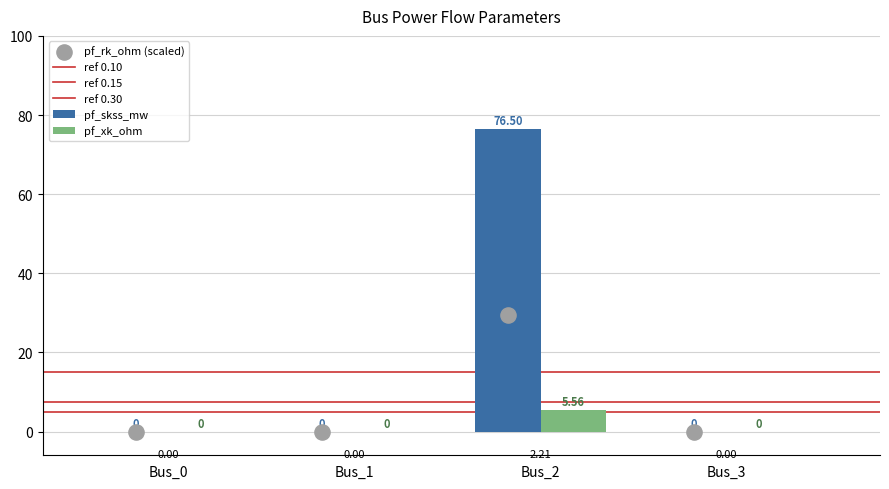

Which series has the widest spread of Y values?

pf_va_degree